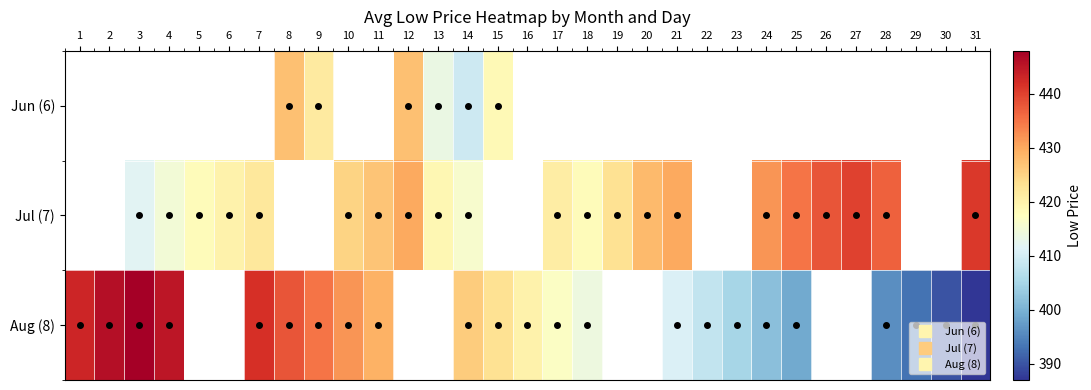

Which series changed the most between 2 and 4?

Aug (8)